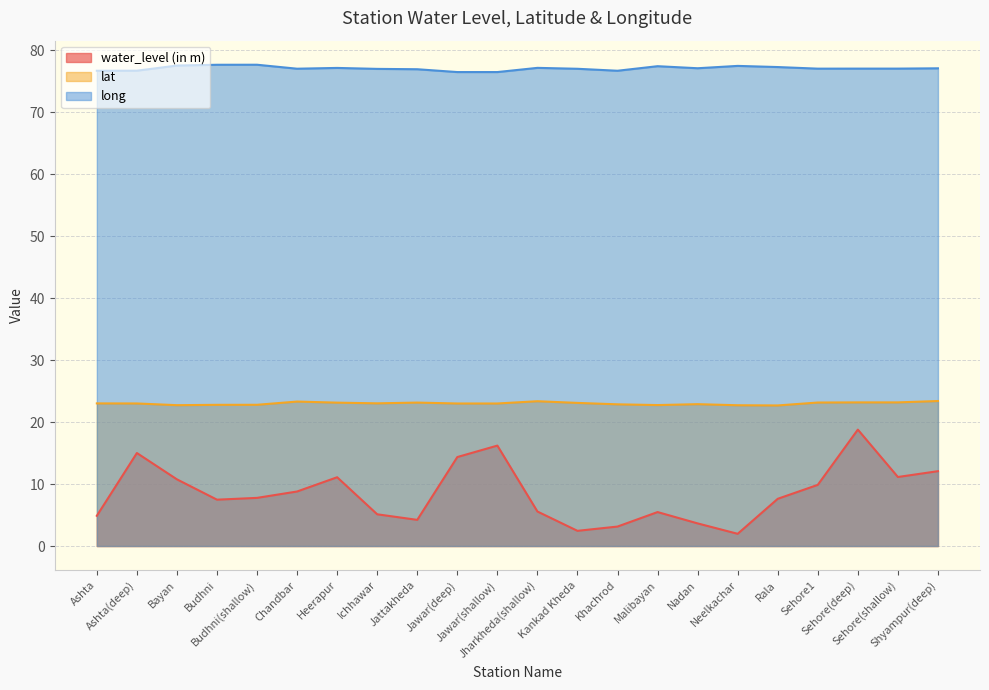

What are all the series names shown in the legend?

water_level (in m), lat, long